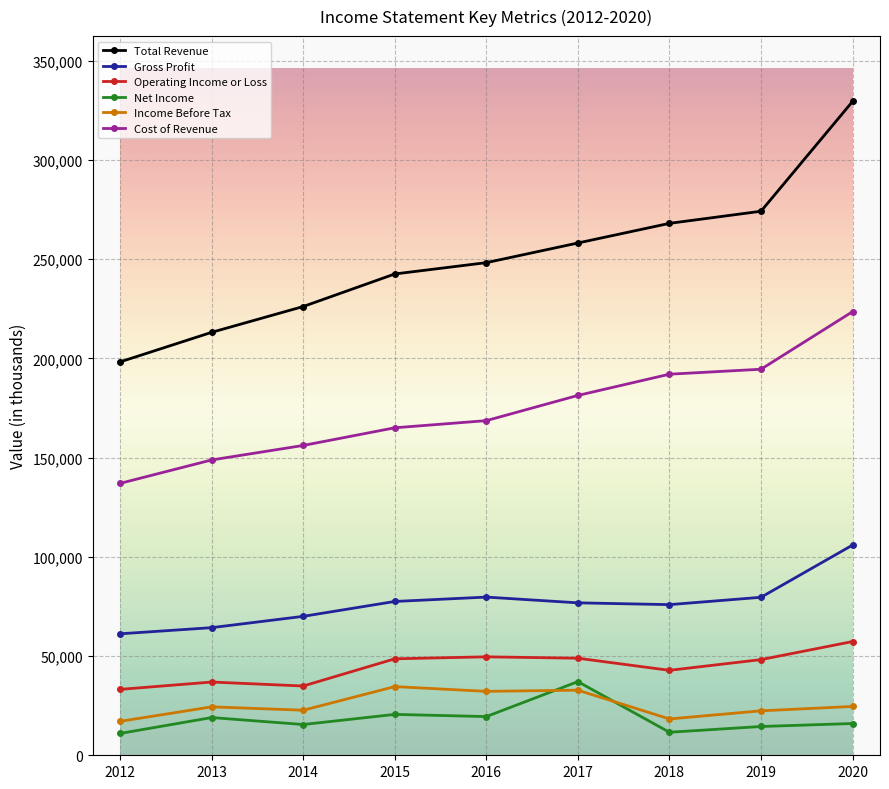

True or false: Operating Income or Loss has a value of 18567 at 2012.

False